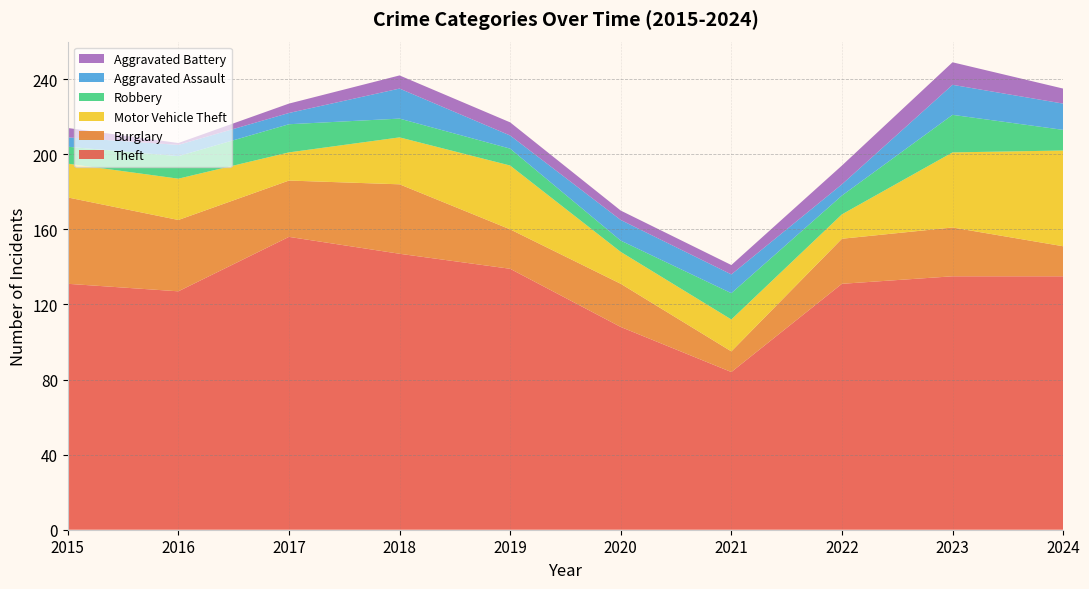

Reading left to right, extract all data points from this chart.

Theft: 131	127	156	147	139	108	84	131	135	135
Burglary: 46	38	30	37	21	23	11	24	26	16
Motor Vehicle Theft: 18	22	15	25	34	17	17	13	40	51
Robbery: 9	12	15	10	9	6	14	10	20	11
Aggravated Assault: 5	6	6	16	7	11	10	6	16	14
Aggravated Battery: 5	1	5	7	7	5	5	10	12	8